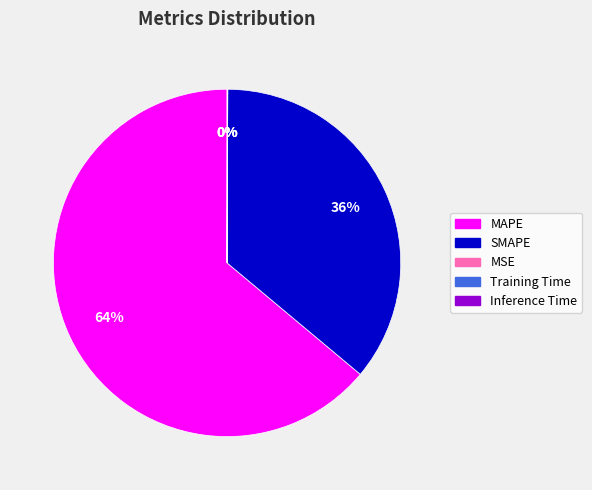

Do MAPE and SMAPE together represent more than half of the pie?

Yes